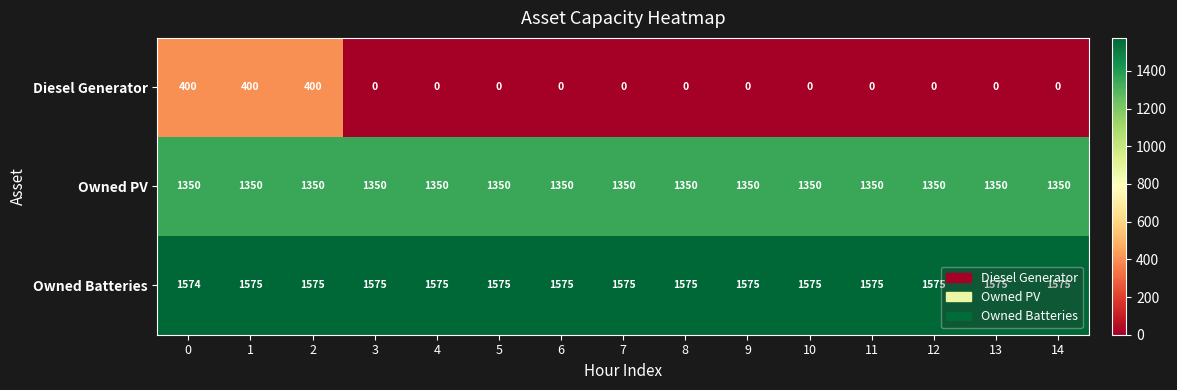

True or false: Owned PV has a value of 2018 at 13.

False